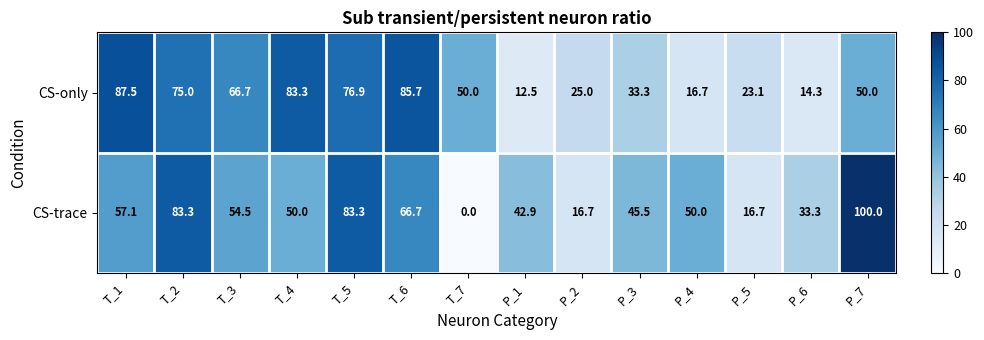

How many data points in CS-only are less than 50?

6